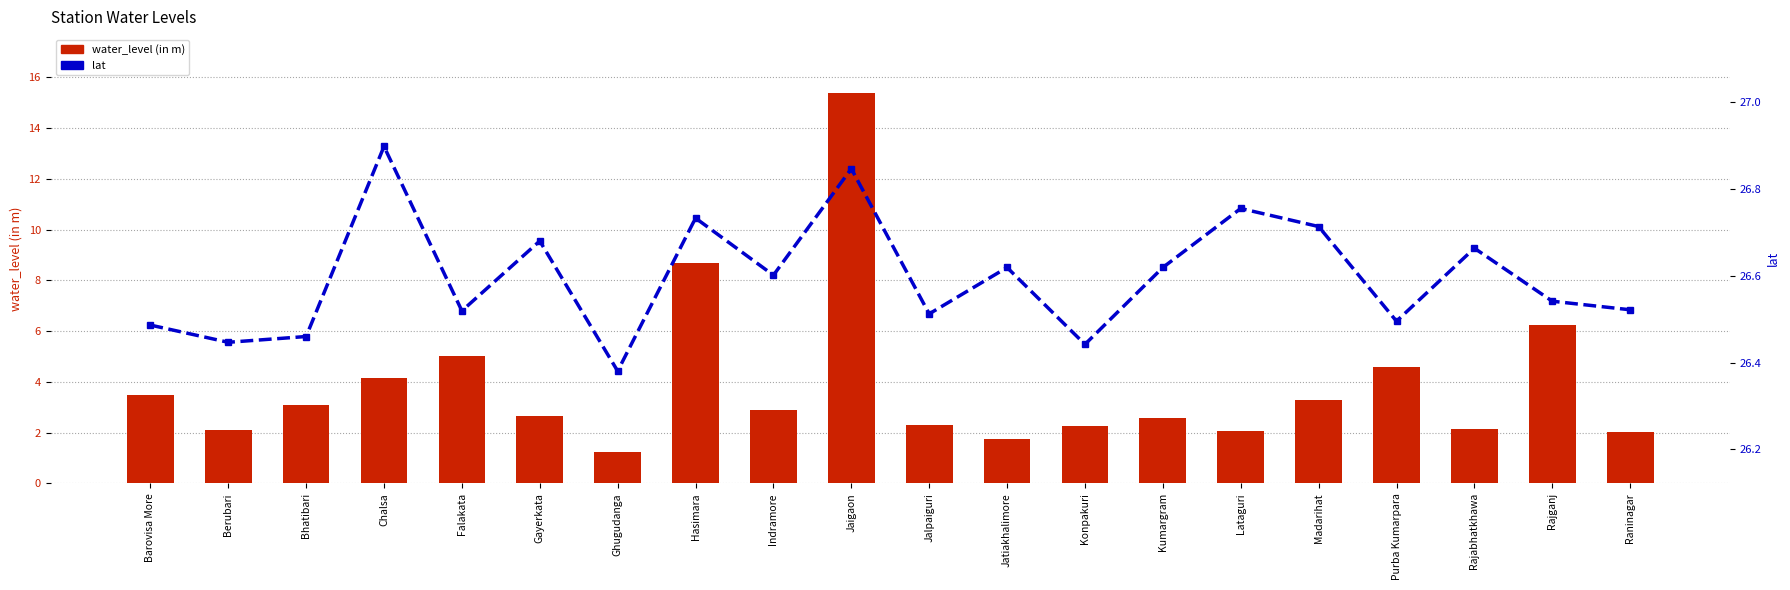

What is the minimum value shown in the chart?

1.2